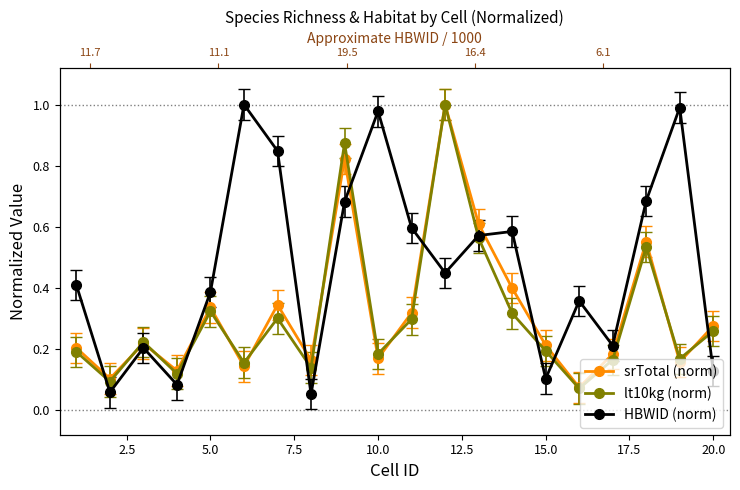

What are all the series names shown in the legend?

srTotal (norm), lt10kg (norm), HBWID (norm)